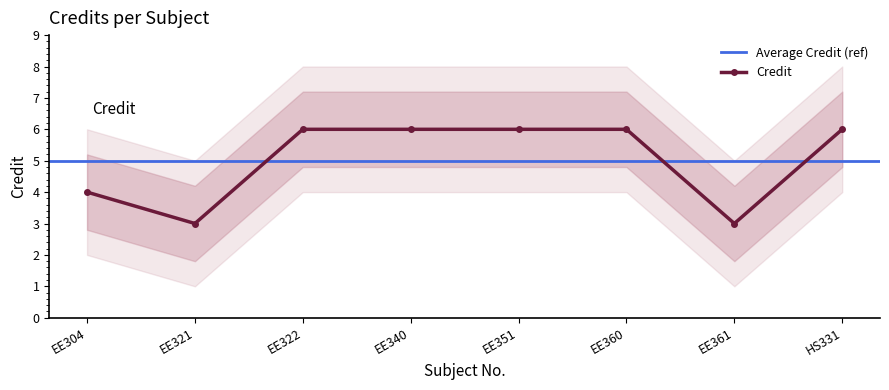

The chart shows a value of 1 at EE304. True or false?

False